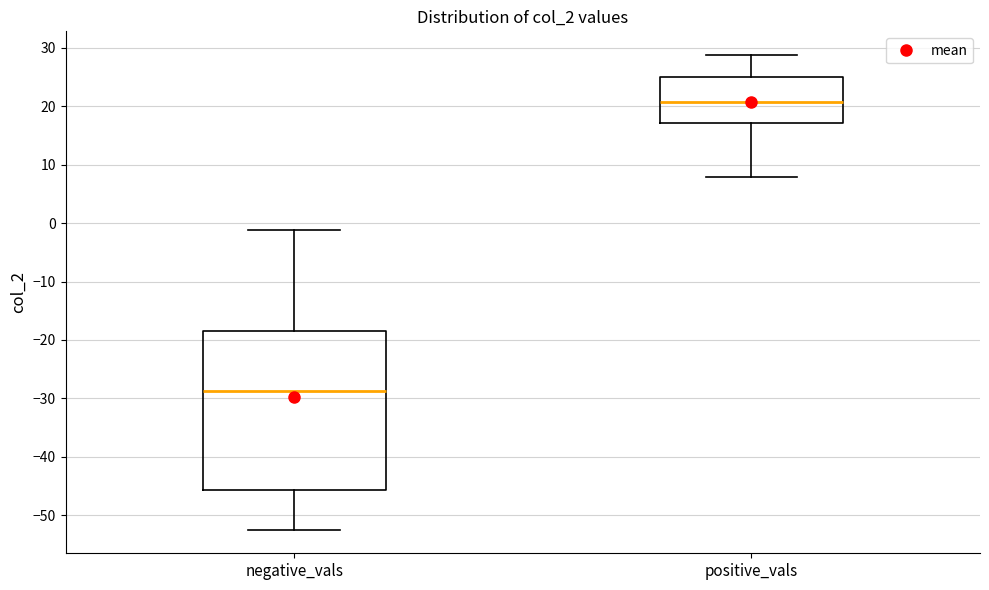

Reading left to right, transcribe this box plot: for each box, give where its median line is, the range the box spans, and where its two whiskers end, as read against the y-axis. The values are not printed on the chart, so give them approximately, as read against the axis.

negative_vals: median -29, box -46 to -18, whiskers -52 to -1
positive_vals: median 21, box 17 to 25, whiskers 8 to 29